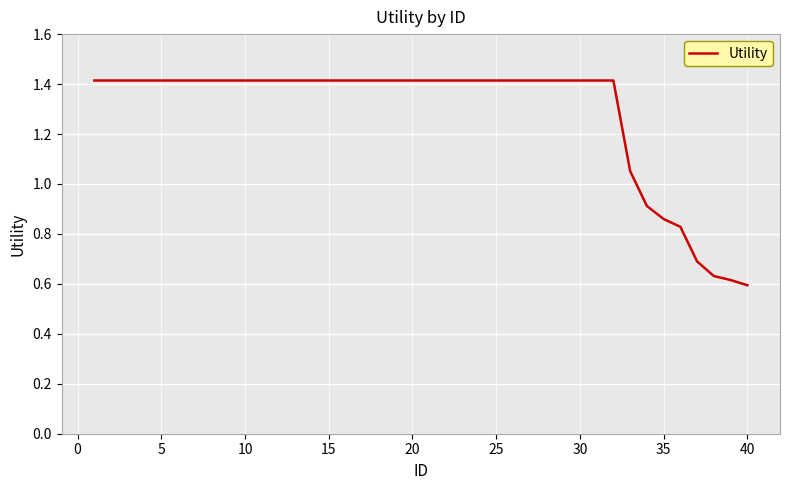

What is the maximum value shown in the chart?

1.4